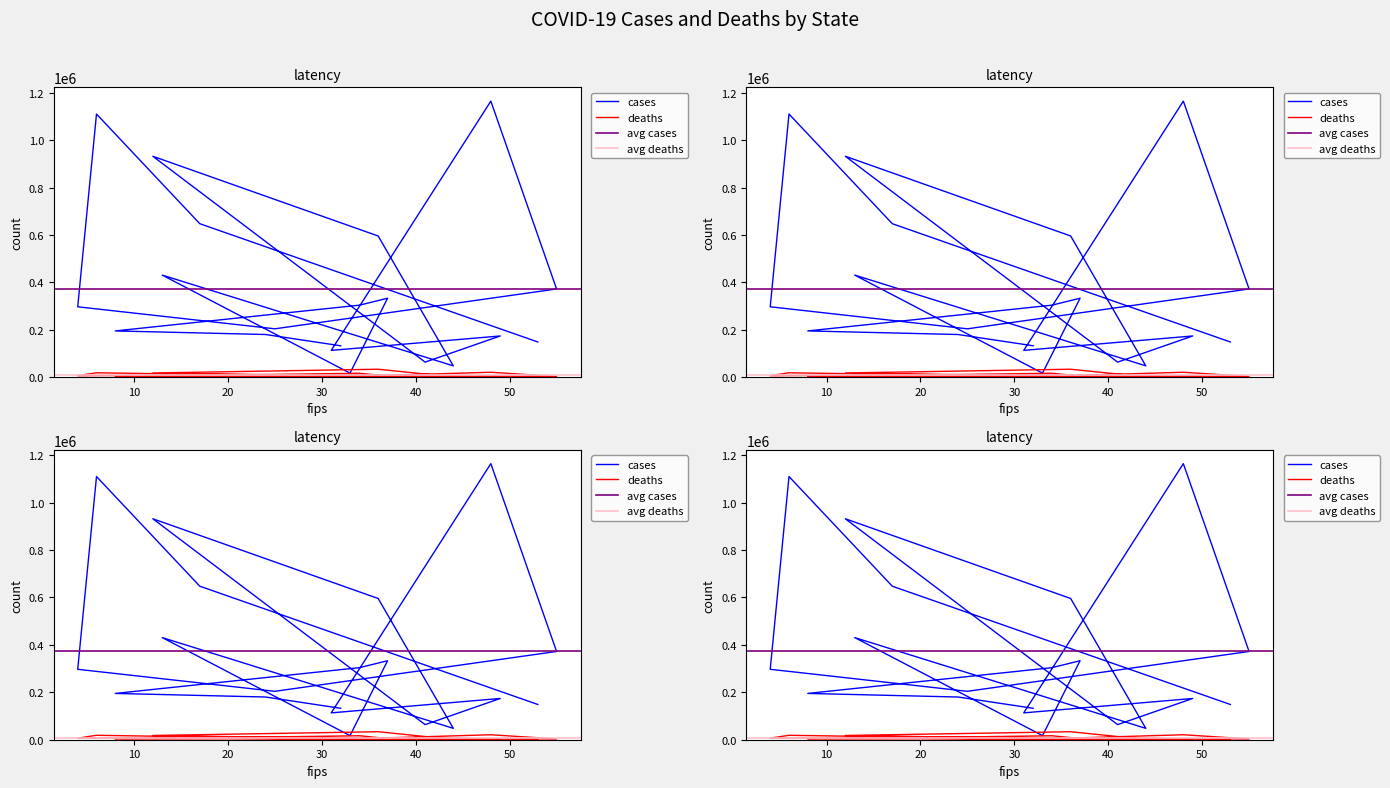

What is the difference between the deaths values at 6 and 55?

15554